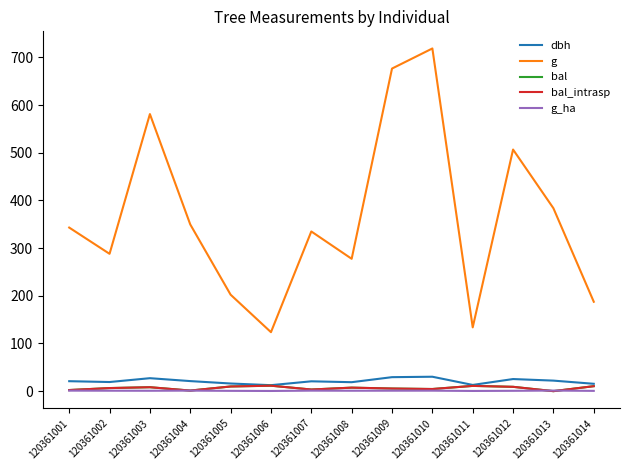

What is the value of the bal_intrasp point at the 2nd from the left?

6.5